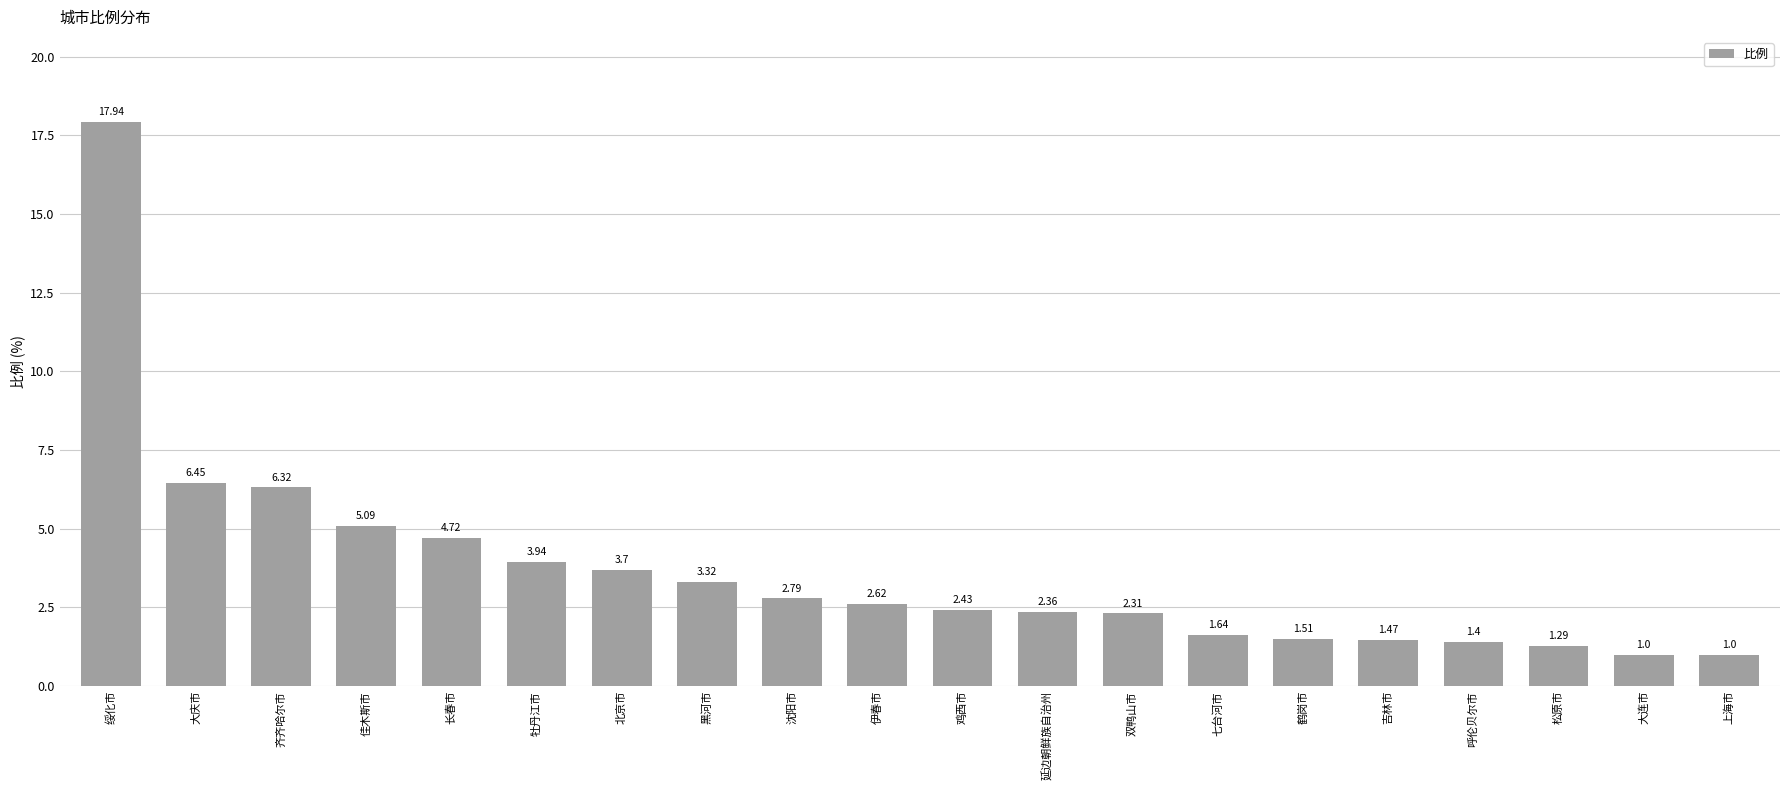

Which label corresponds to the largest value in the chart?

绥化市